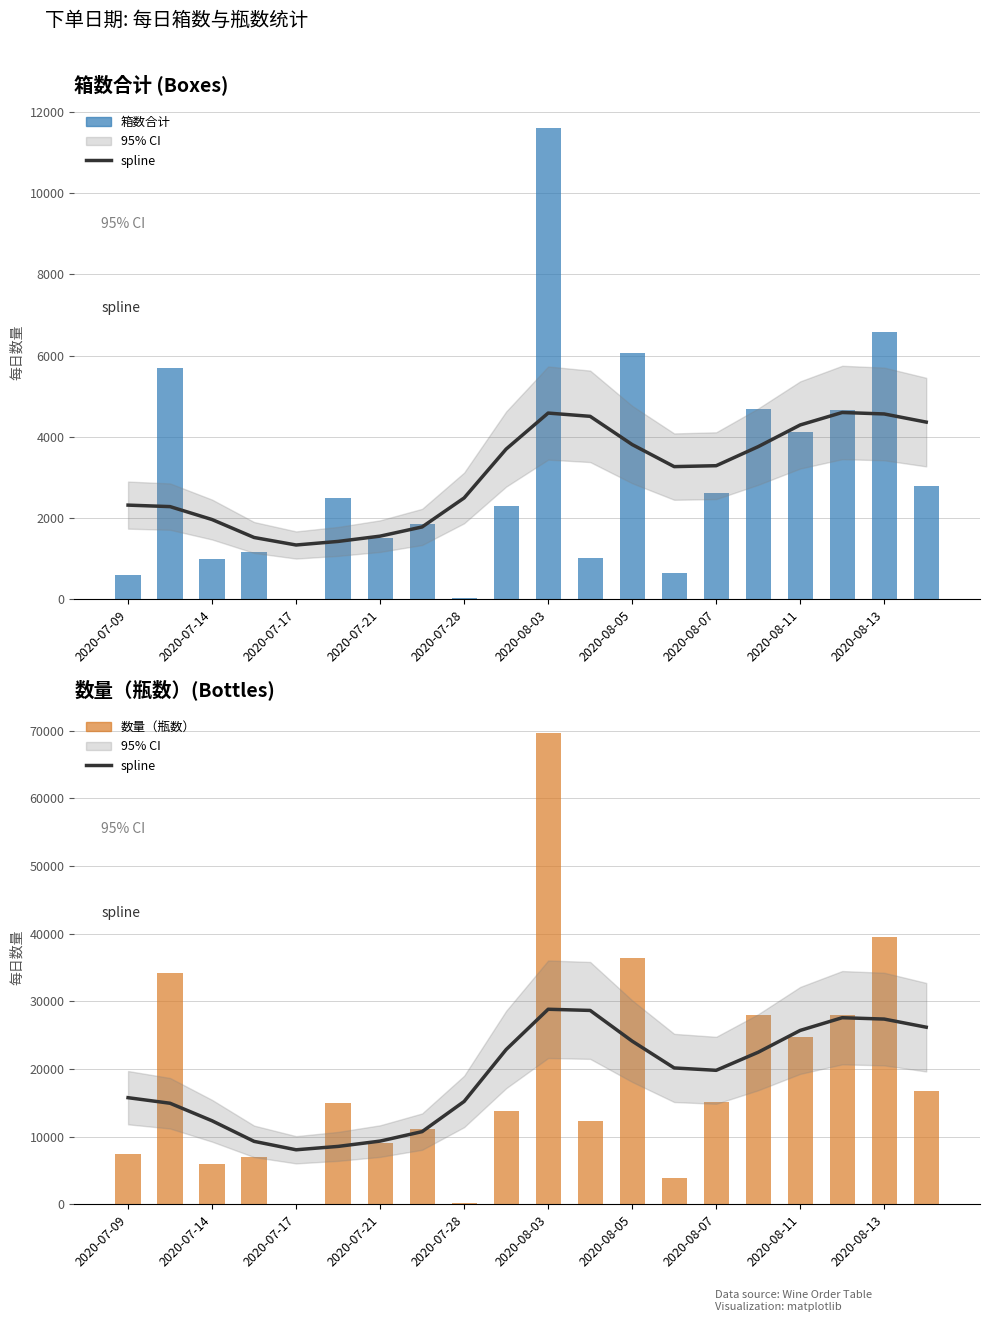

Which label corresponds to the smallest value in the chart?

2020-07-17